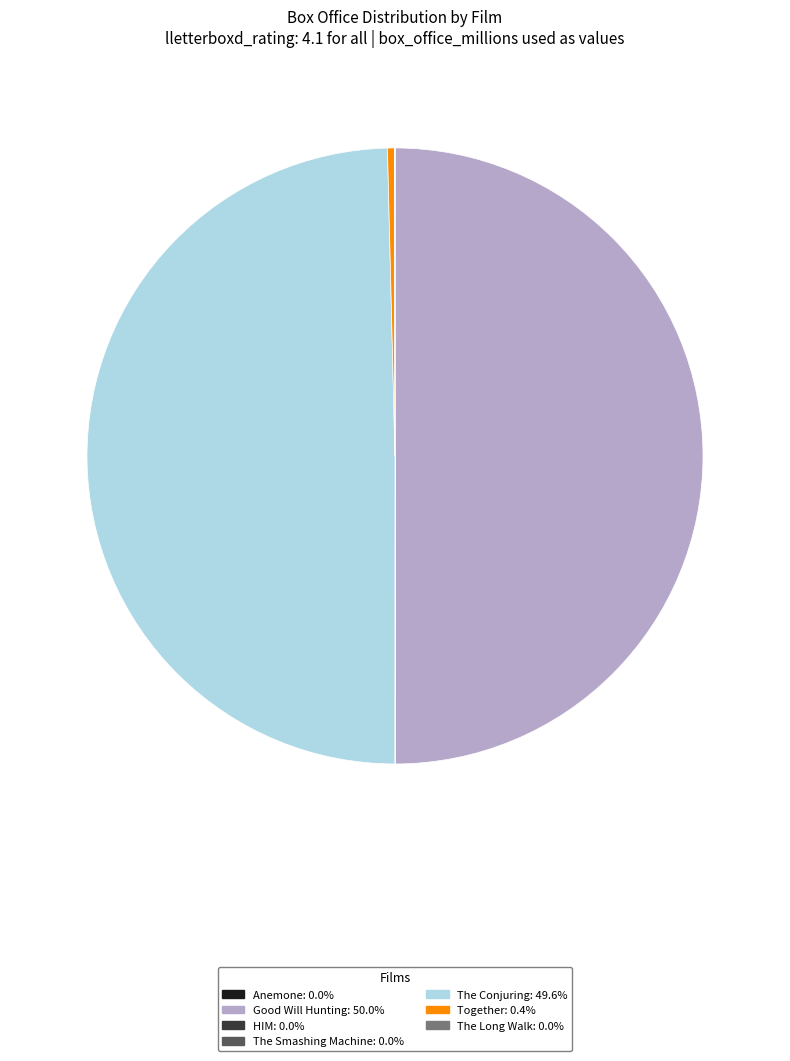

Count the number of slices in the pie.

7